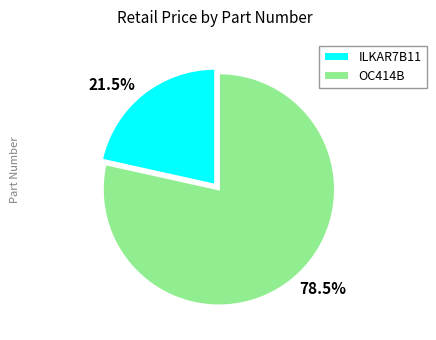

Count the number of slices in the pie.

2